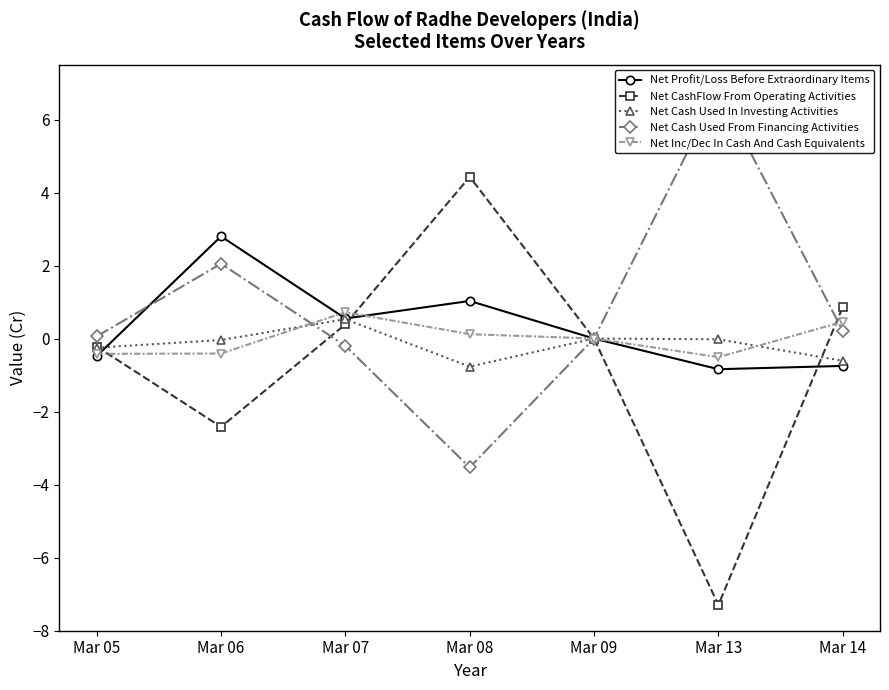

At Mar 13, list the series in order from smallest to largest.

Net CashFlow From Operating Activities, Net Profit/Loss Before Extraordinary Items, Net Inc/Dec In Cash And Cash Equivalents, Net Cash Used In Investing Activities, Net Cash Used From Financing Activities